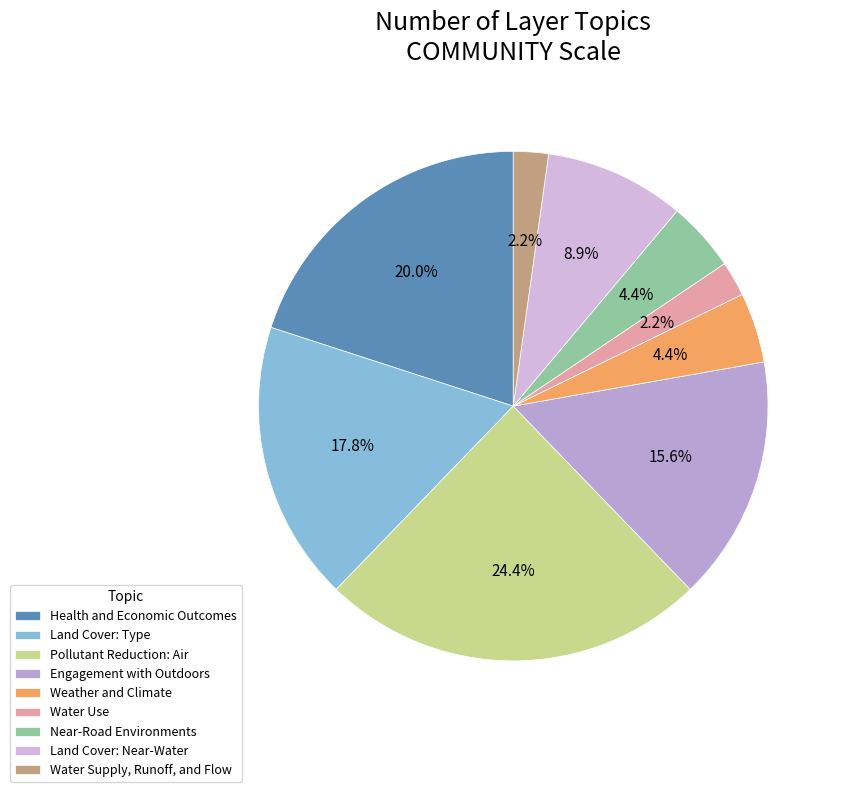

Is Land Cover: Near-Water the majority of the pie?

No